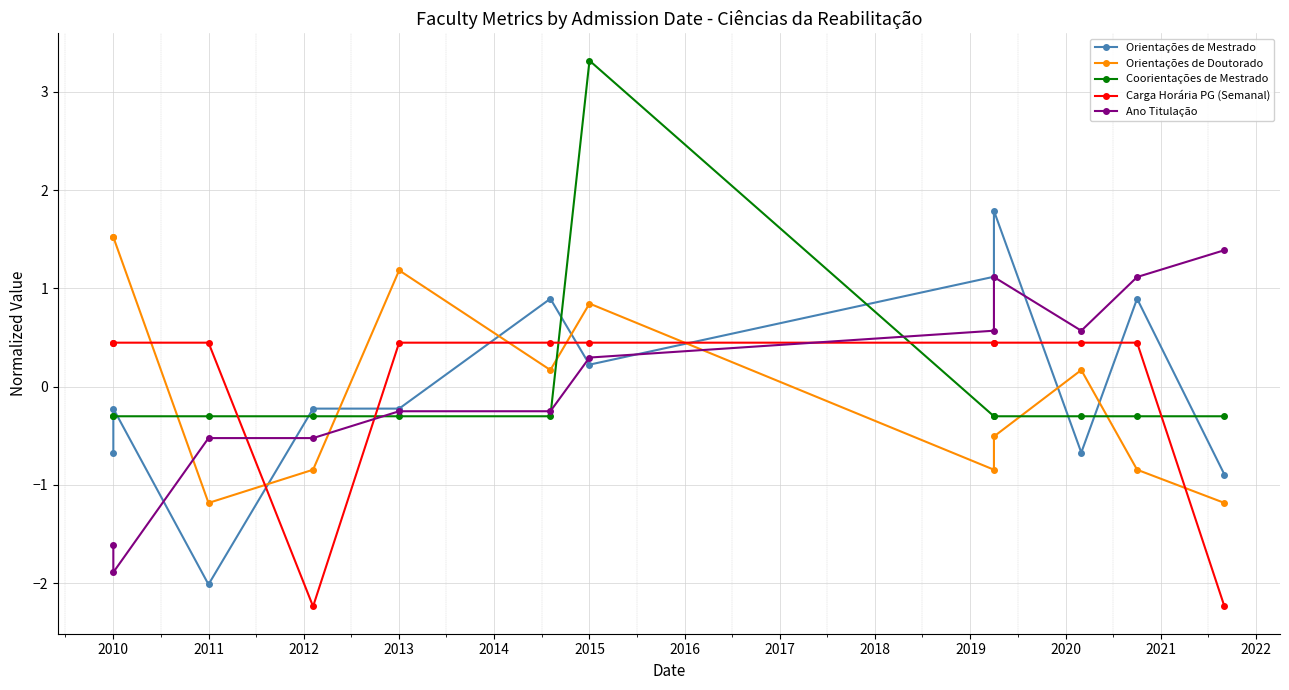

What is the difference between the highest and lowest values at 2014?

1.2